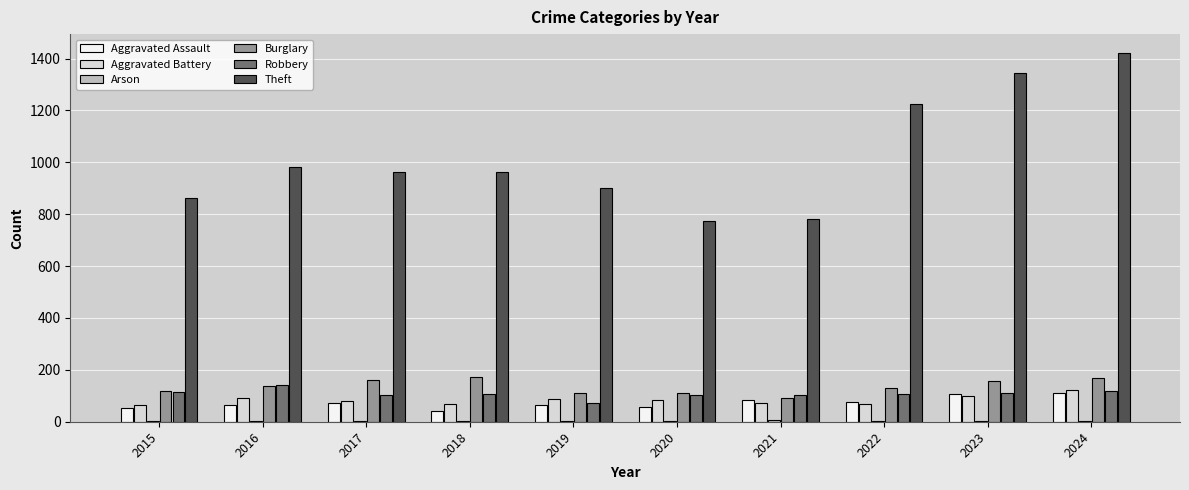

Are the bars grouped side by side (vs. stacked)?

Yes